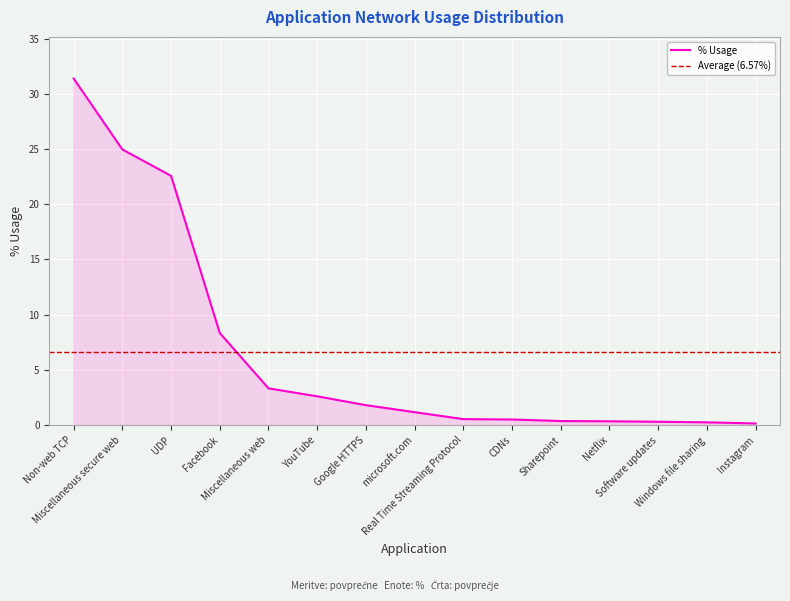

Is it true that the value at Non-web TCP is 50.0?

False